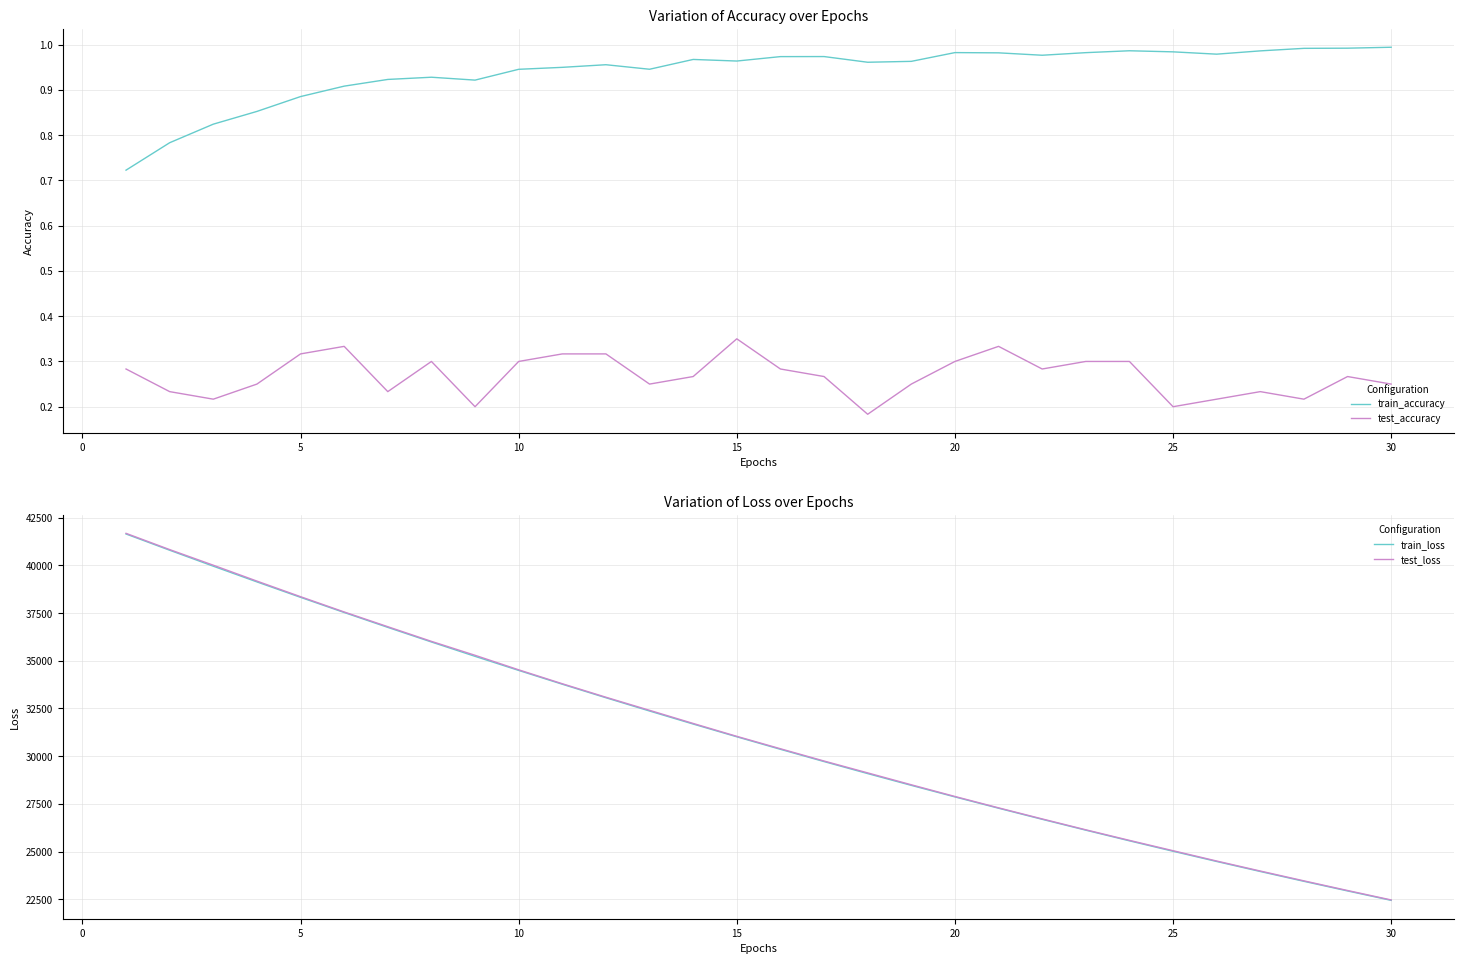

The test_loss series shows 27889.1 at 20. True or false?

True